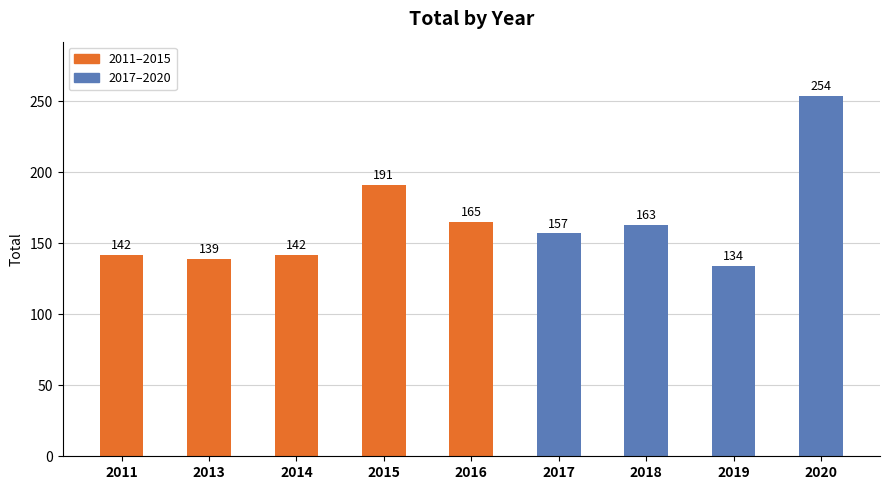

What is the value of the 6th bar from the left?

157